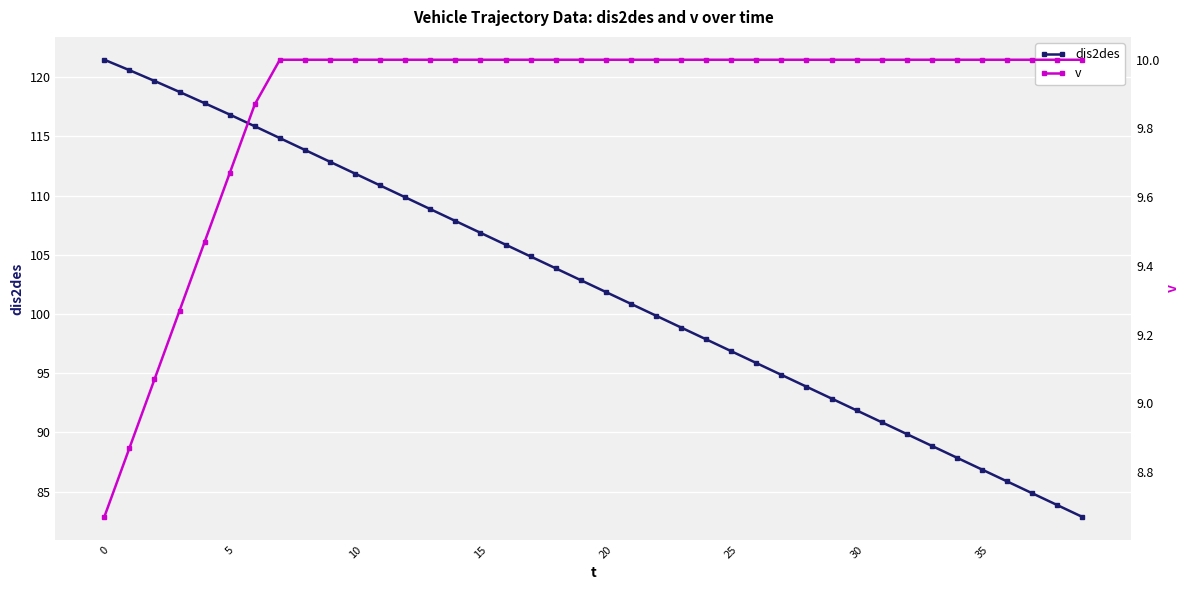

What is the greatest value displayed?

121.5